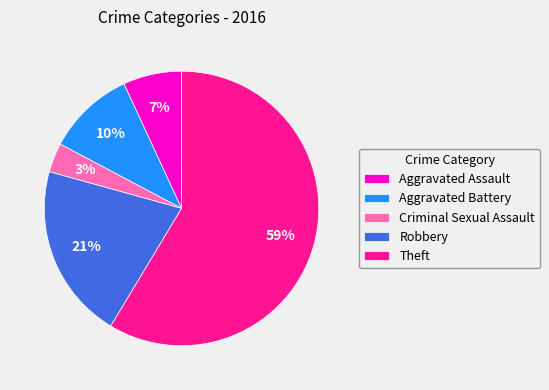

How many slices are in this pie chart?

5